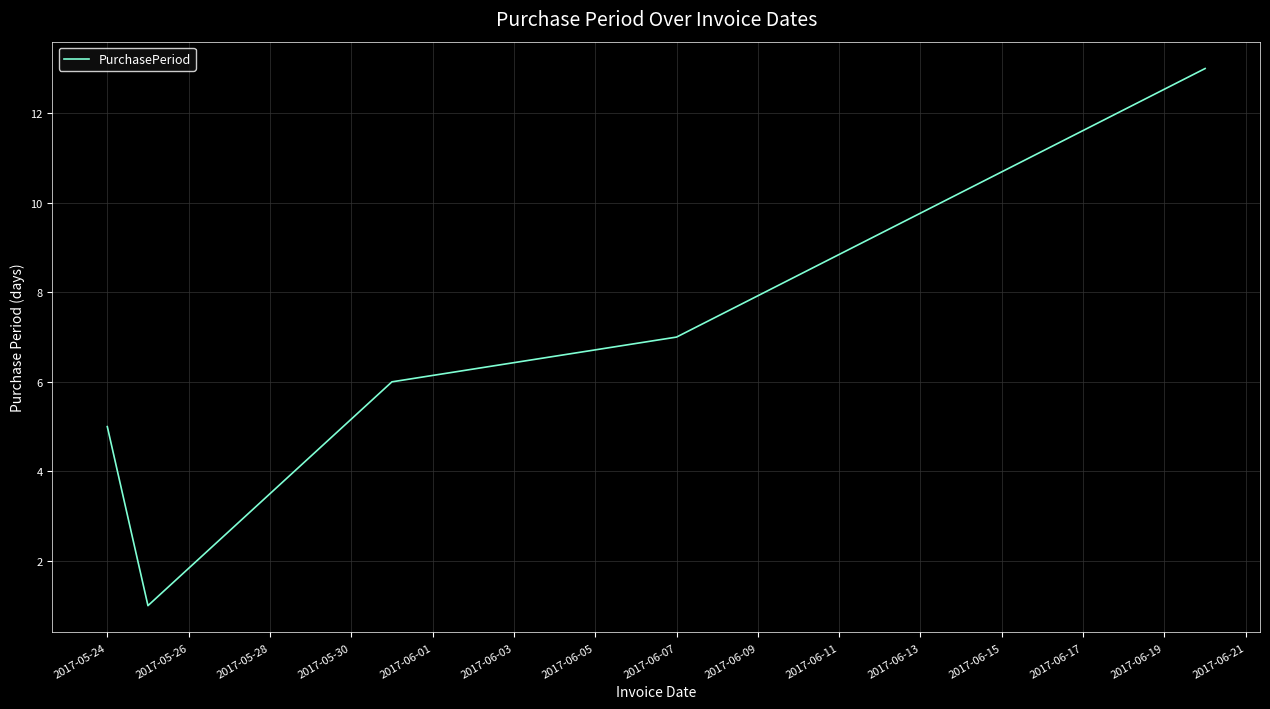

What is the smallest value displayed?

1